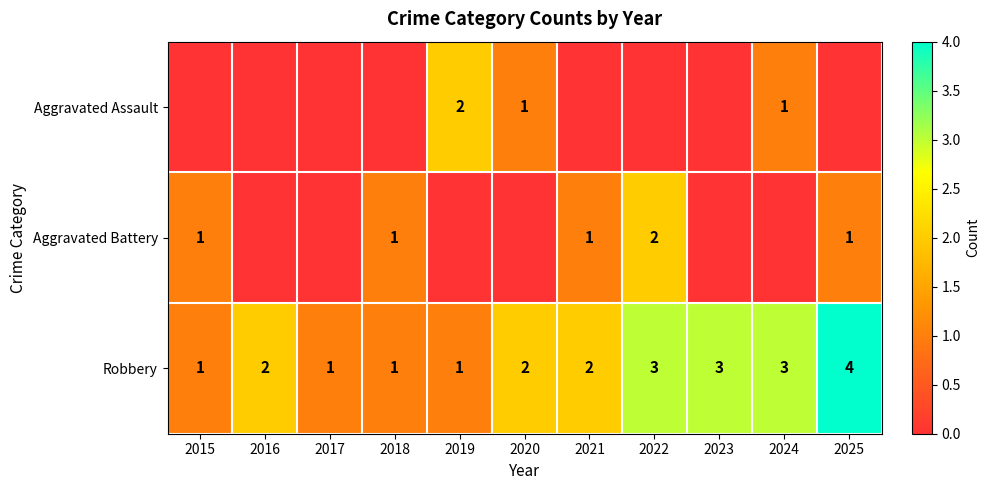

The value of Robbery at 2023 is 3. True or false?

True